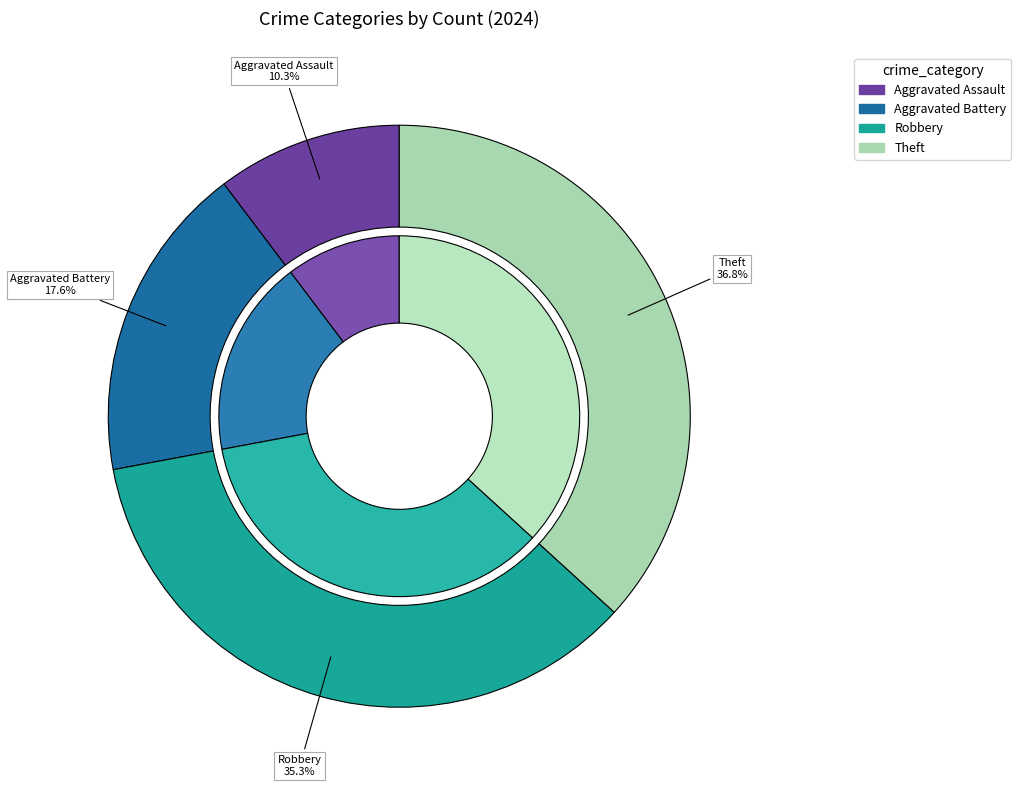

True or false: Aggravated Assault accounts for 22% of the total.

False